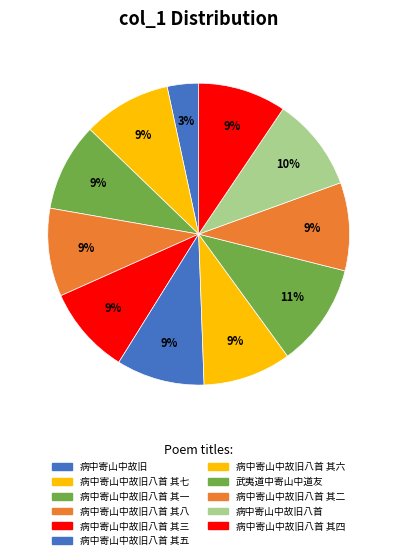

True or false: 病中寄山中故旧八首 其五 accounts for 9% of the total.

True